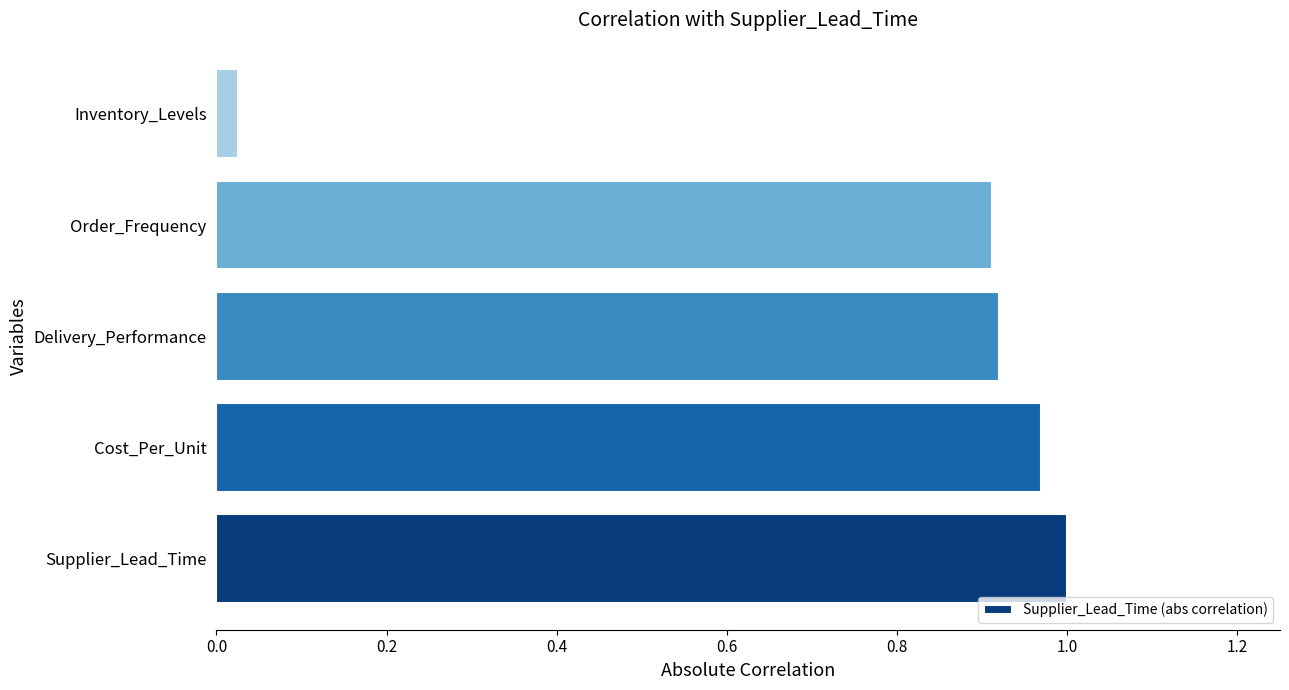

How many bars are there in total?

5